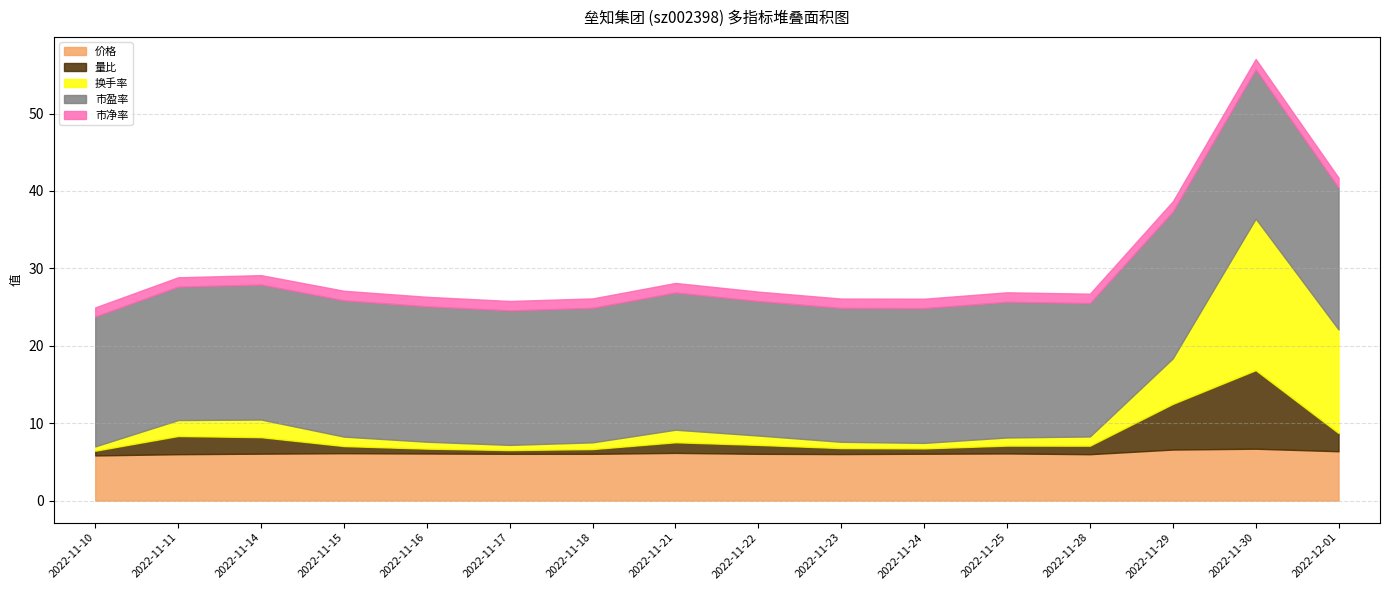

What is the label of the 6th point from the left?

2022-11-17